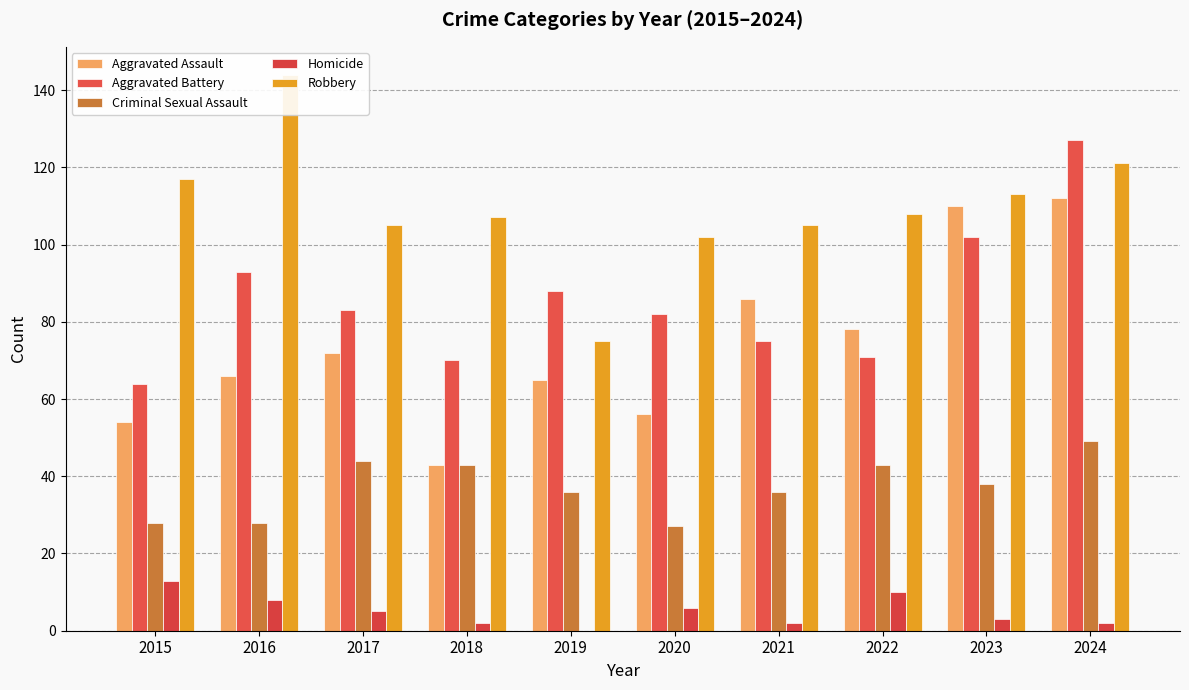

Rank the categories by Aggravated Assault value from highest to lowest.

2024, 2023, 2021, 2022, 2017, 2016, 2019, 2020, 2015, 2018